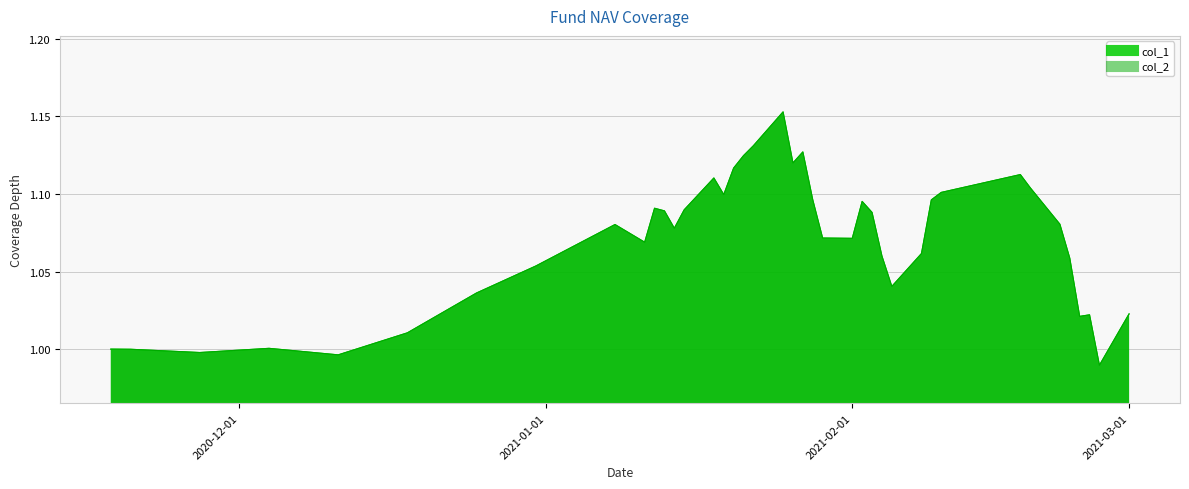

Which series has the largest total across all categories?

col_1